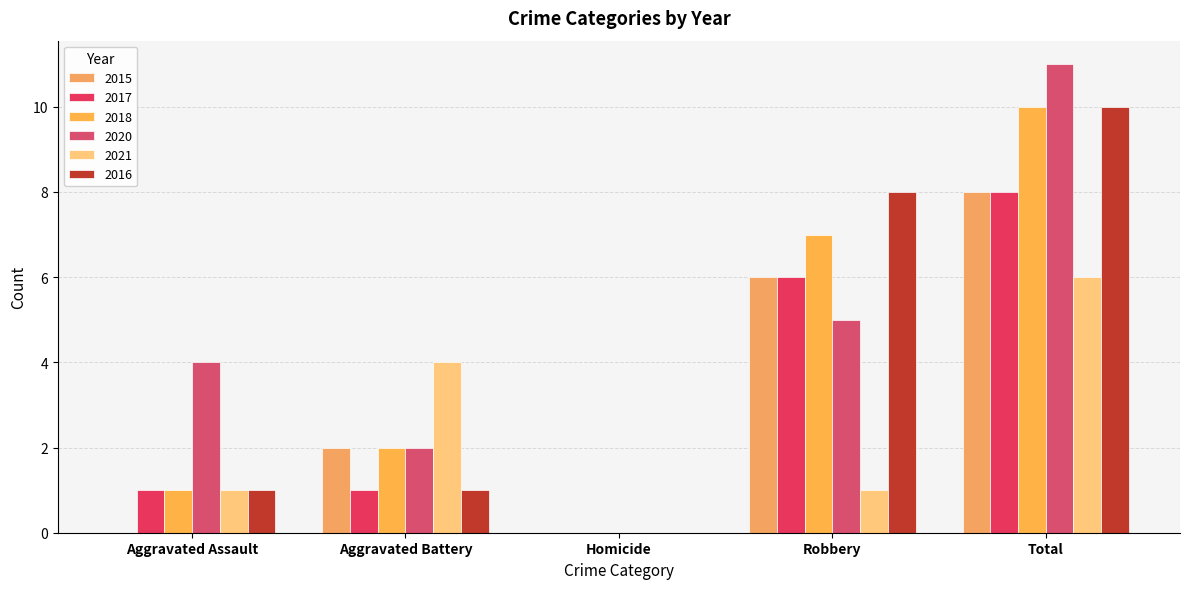

Are the bars grouped side by side (vs. stacked)?

Yes